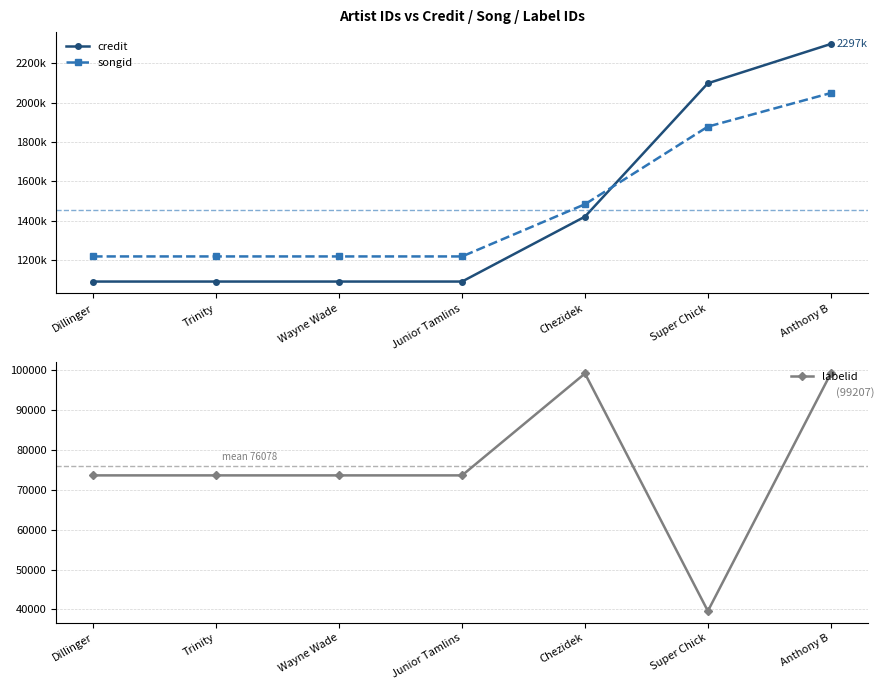

At how many categories does at least one series exceed 1159665?

7